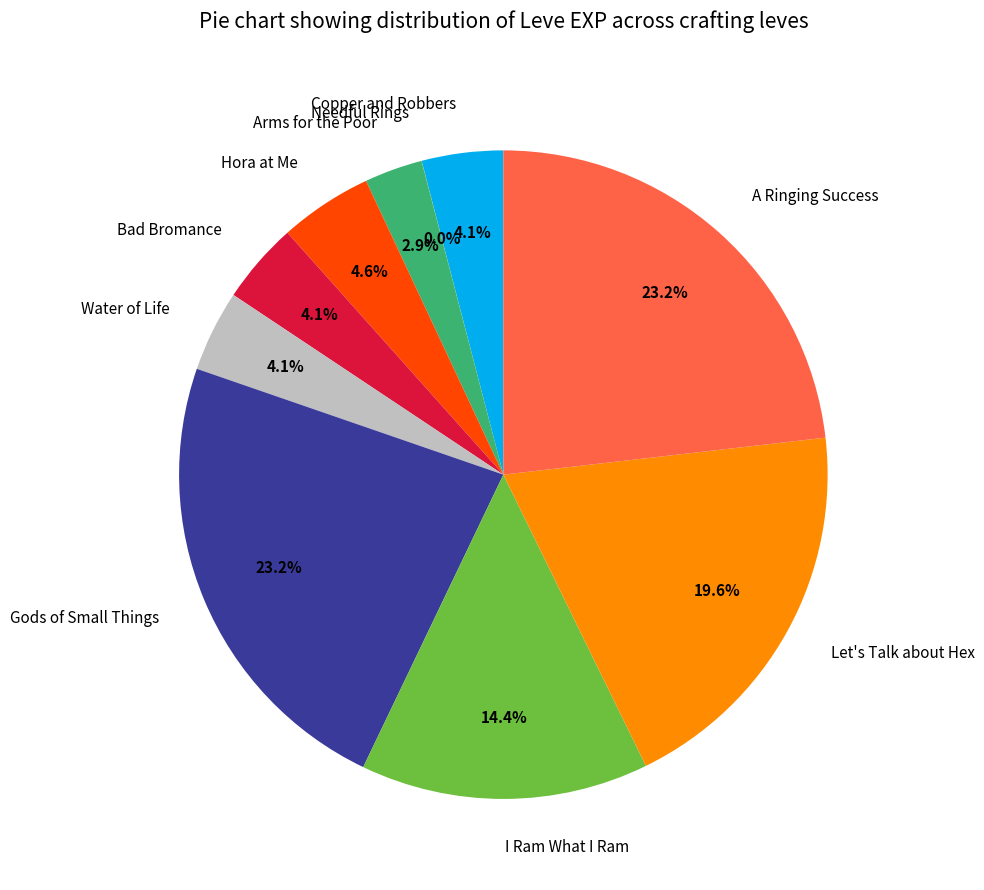

Approximately how many times larger is the value at Water of Life compared to Hora at Me?

0.9